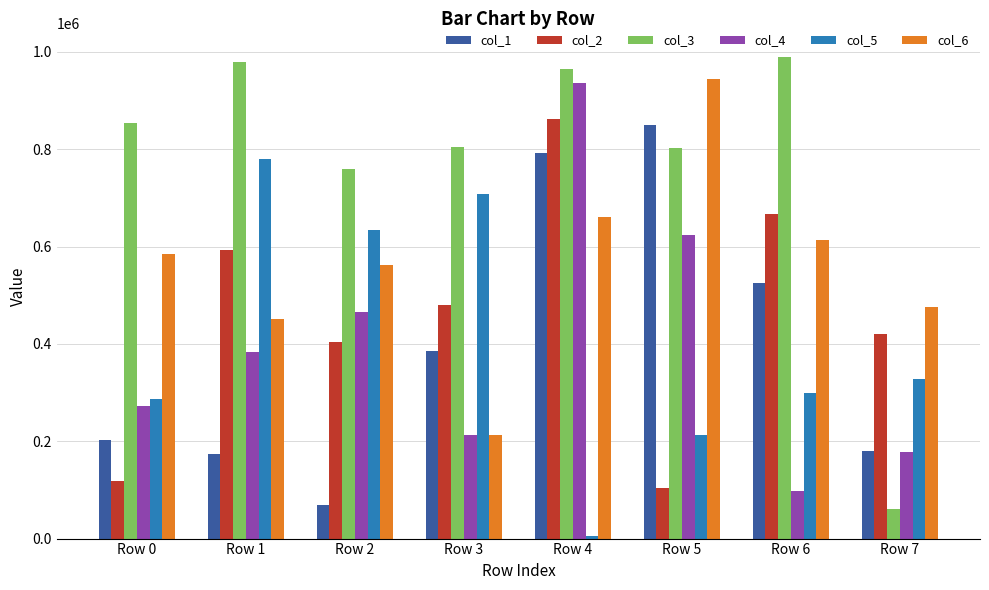

What is the difference between the col_4 values at Row 1 and Row 2?

82735